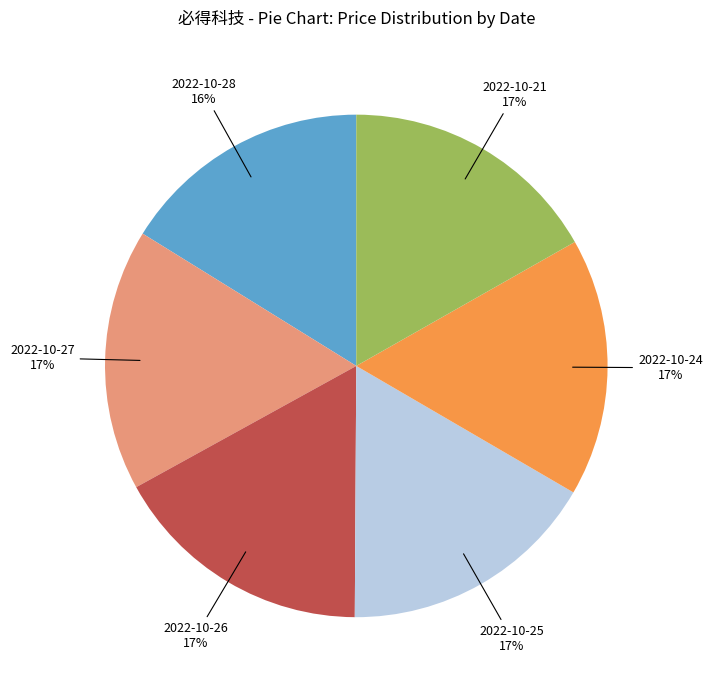

Is there a majority slice in this chart?

No